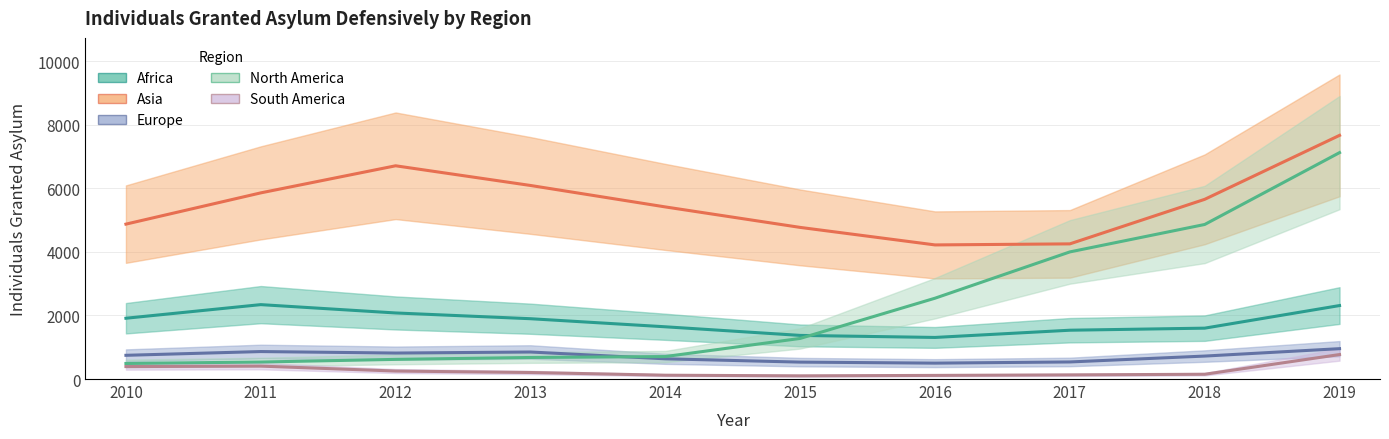

What is the maximum value for Asia?

7664